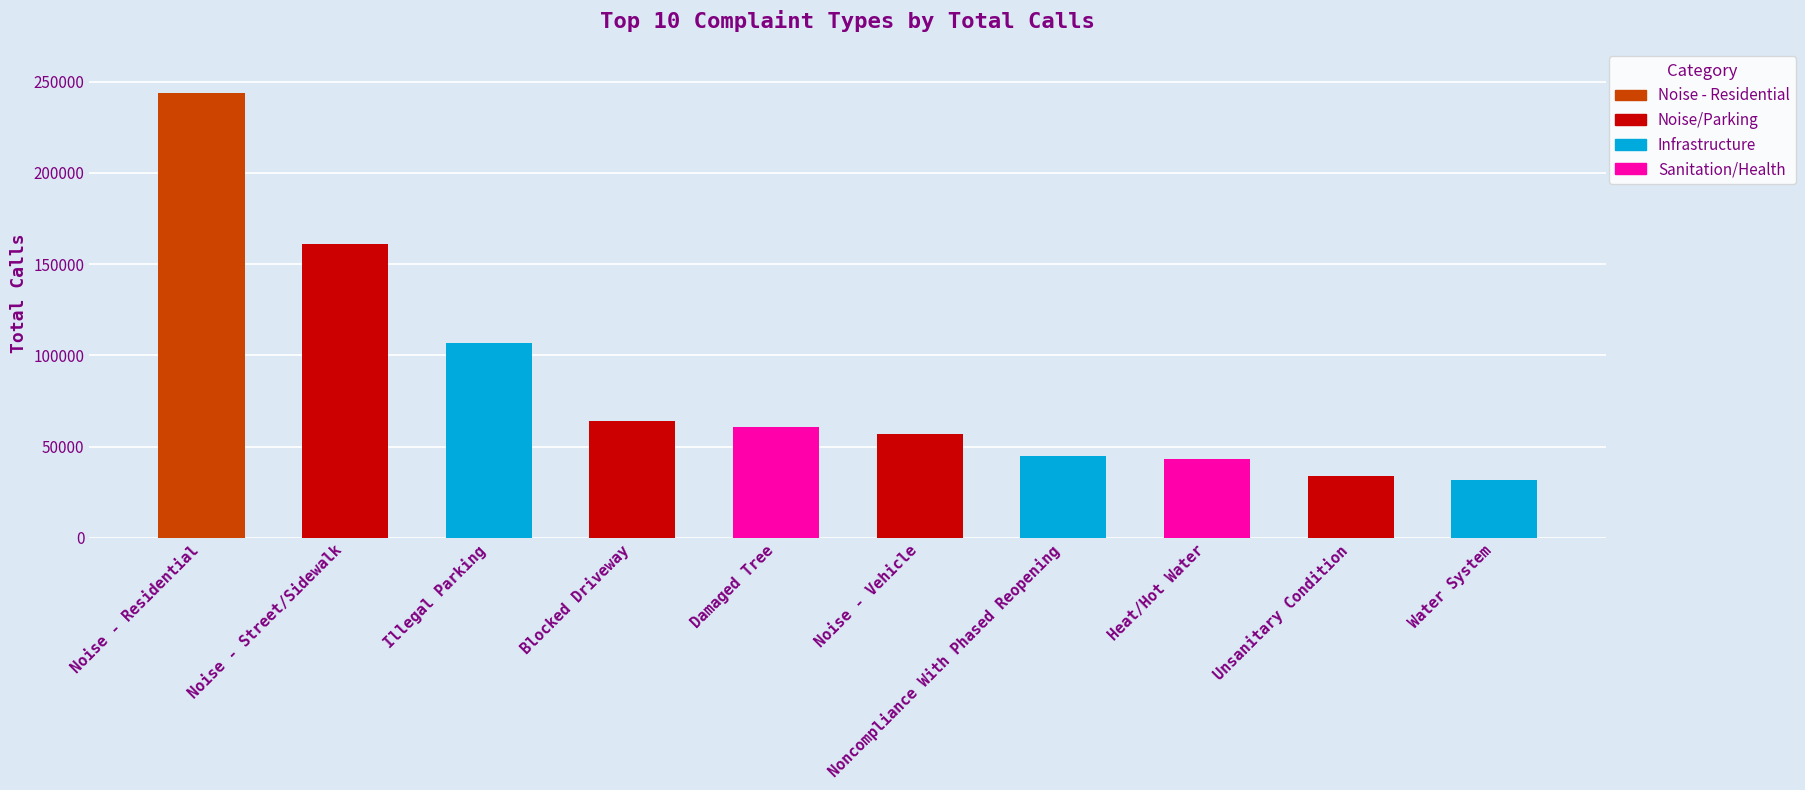

What is the label of the 1st bar from the left?

Noise - Residential